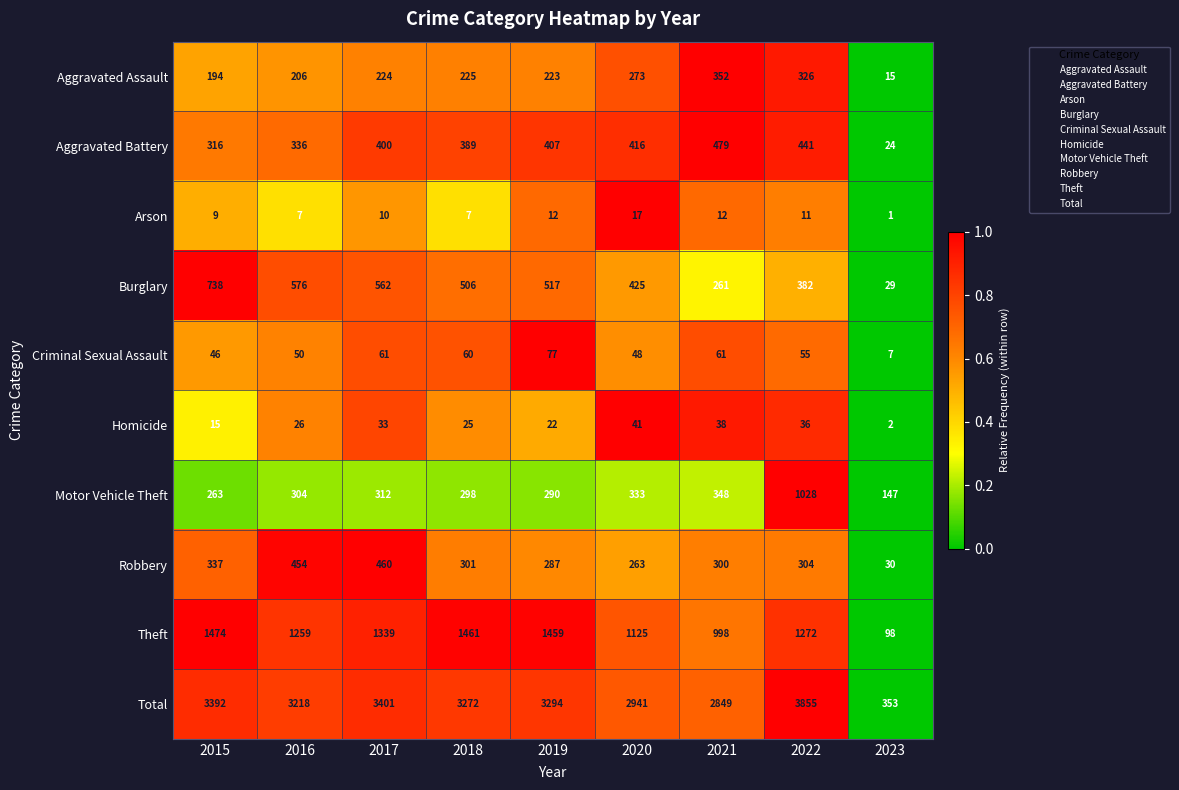

How many data points does each series have?

9